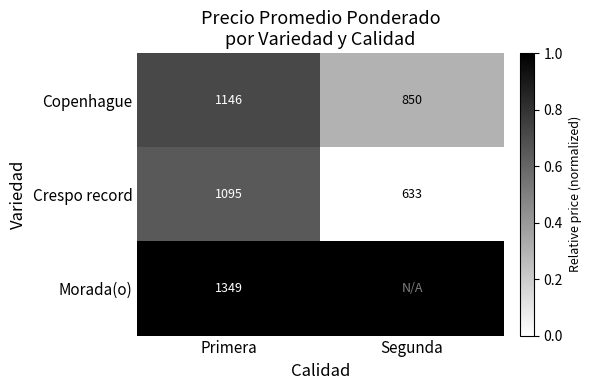

True or false: Morada(o) has a value of 1.3 at Primera.

False